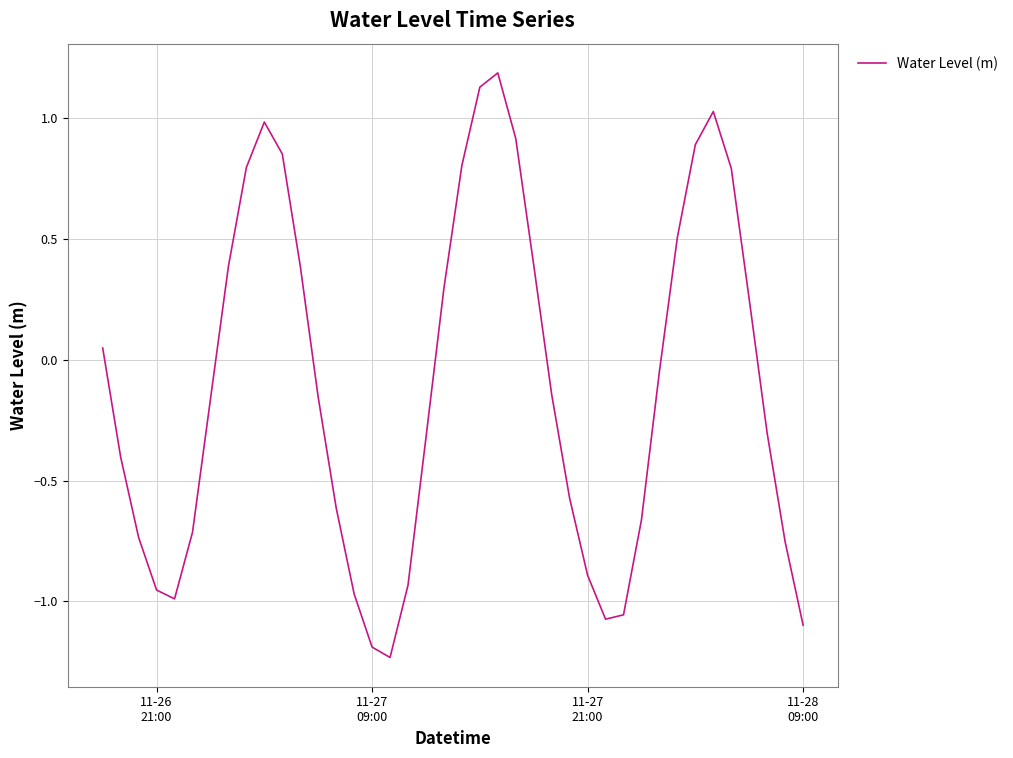

What is the difference between the maximum and minimum values?

2.4